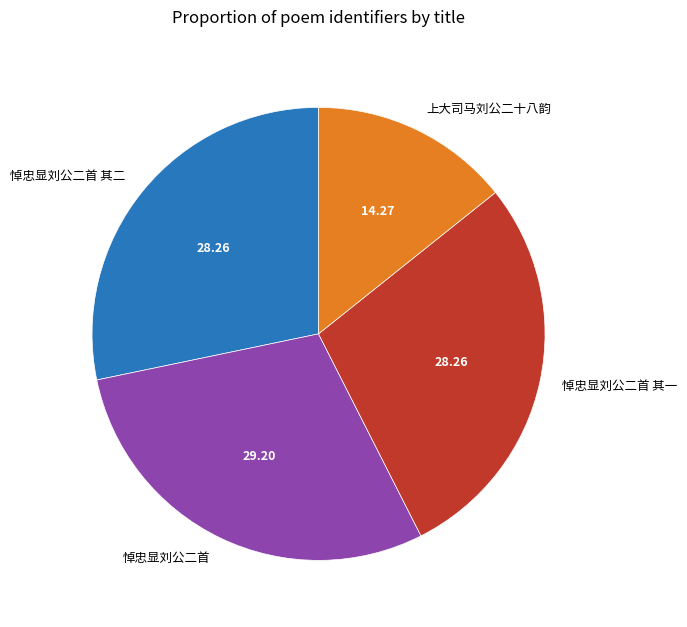

Does any single category account for the majority?

No